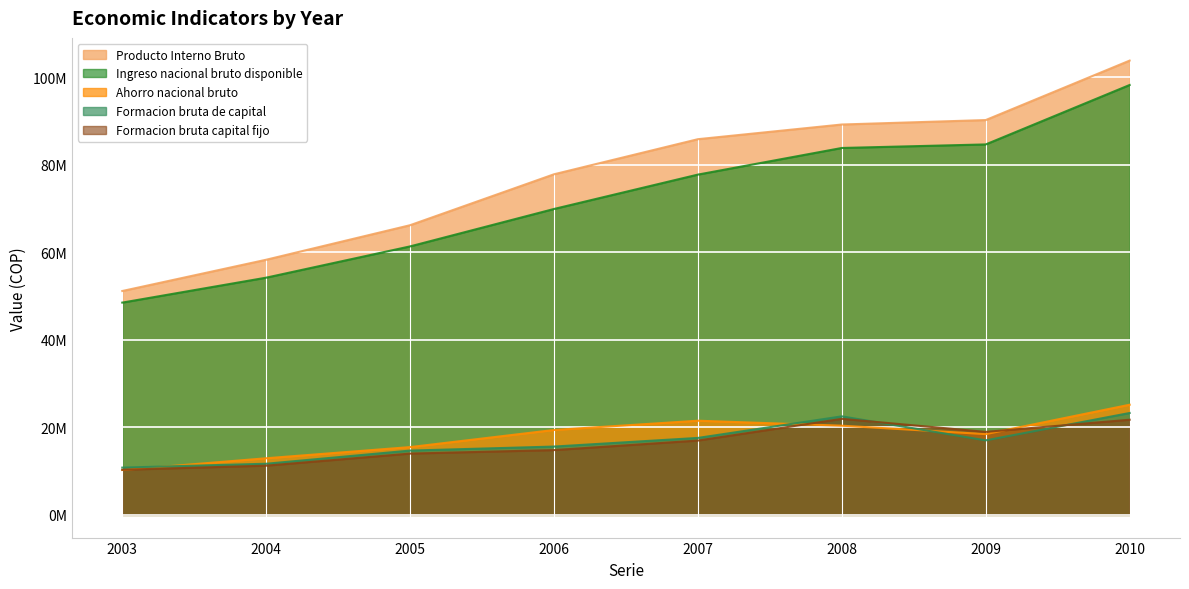

How many lines are shown in the chart?

5